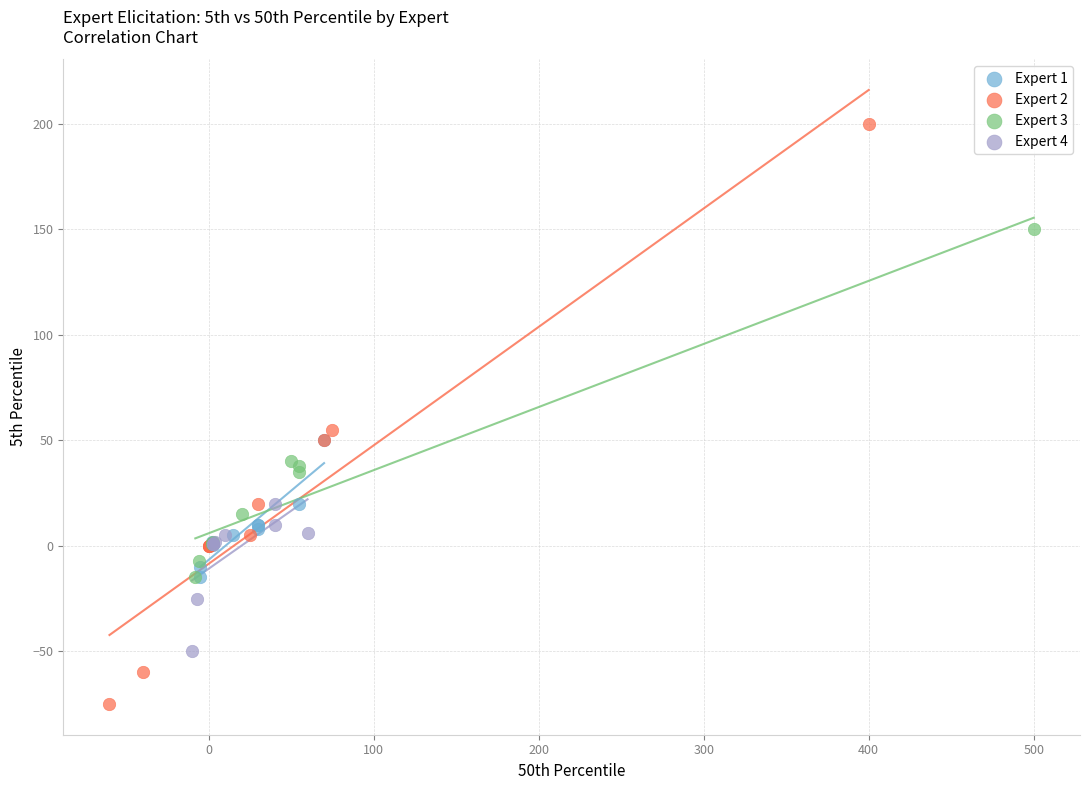

Which series has the widest spread of Y values?

Expert 2